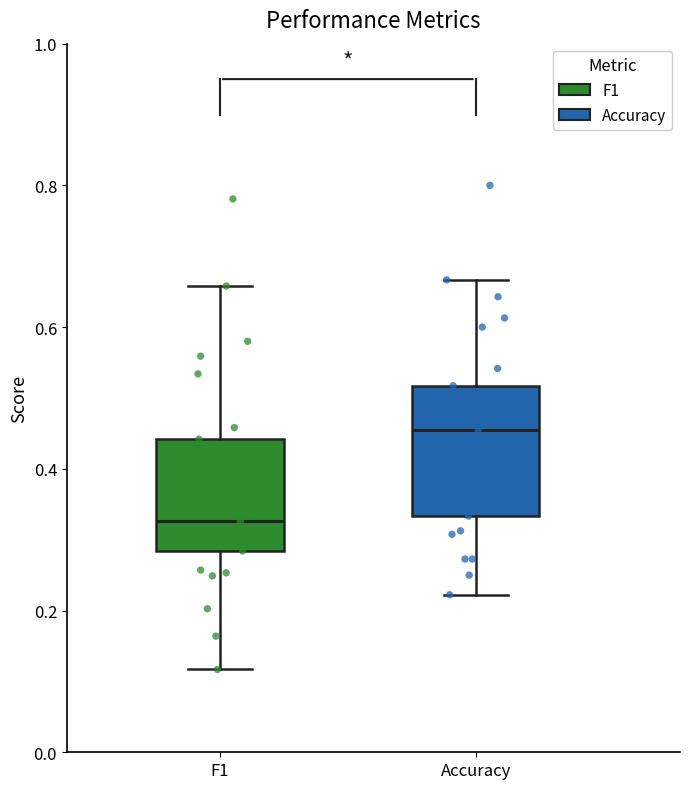

Comparing the boxes themselves (not the whiskers), which one is the tallest?

Accuracy